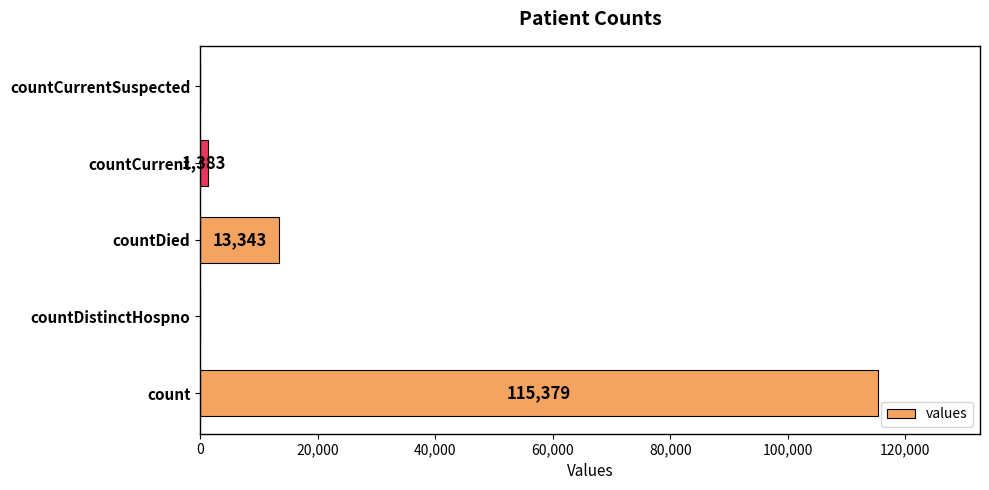

What is the sum of all values?

130105